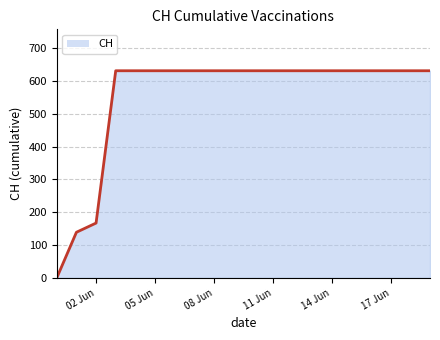

Reading left to right, what are all the values shown in this chart?

0	139	167	631	631	631	631	631	631	631	631	631	631	631	631	631	631	631	631	631